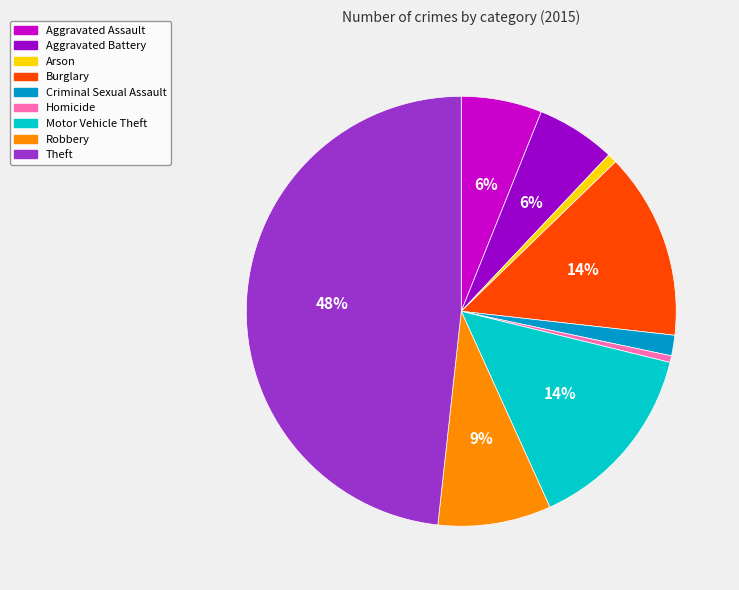

Is there a majority slice in this chart?

No